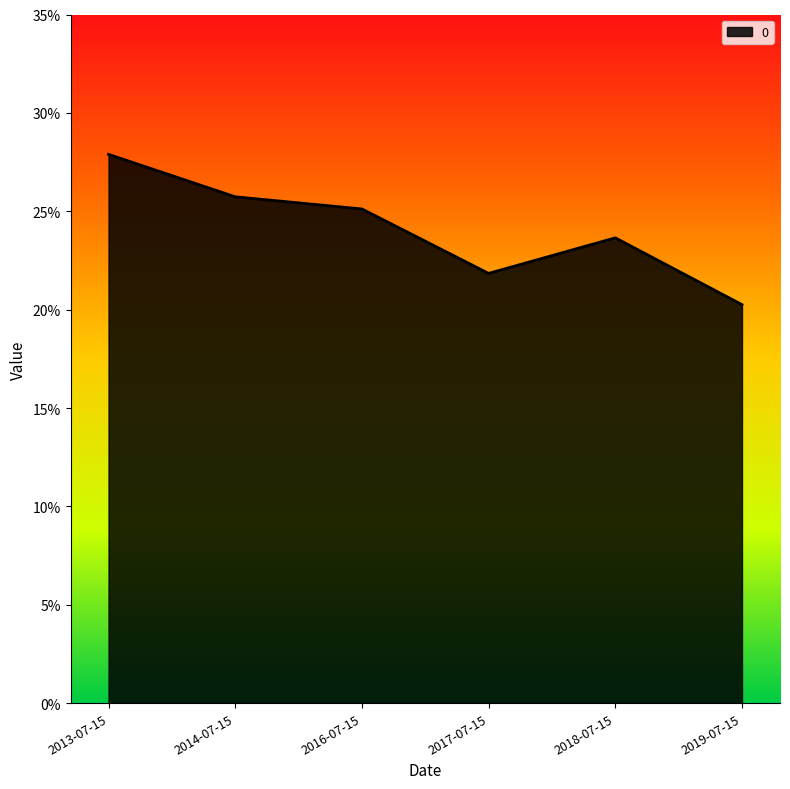

List the labels in order of value, smallest first.

2019-07-15, 2017-07-15, 2018-07-15, 2016-07-15, 2014-07-15, 2013-07-15